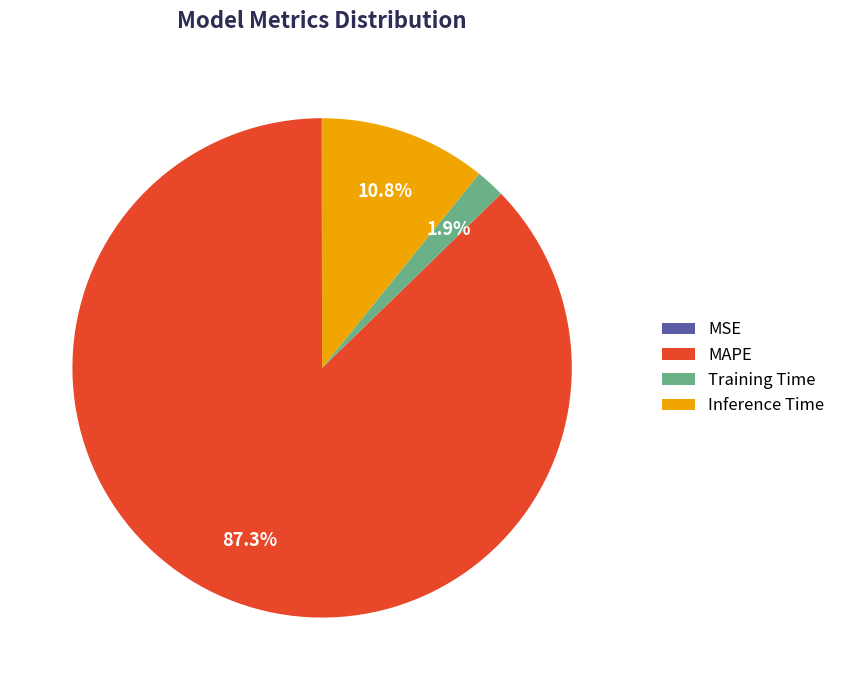

Is there any slice that represents more than half of the pie?

Yes